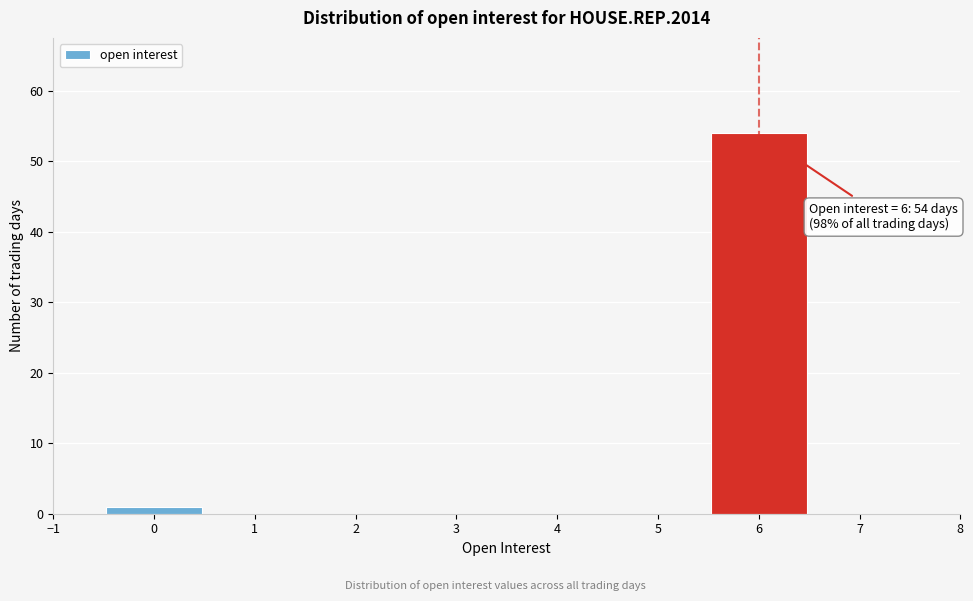

Which range on the x-axis has the tallest bar?

5.5 to 6.5